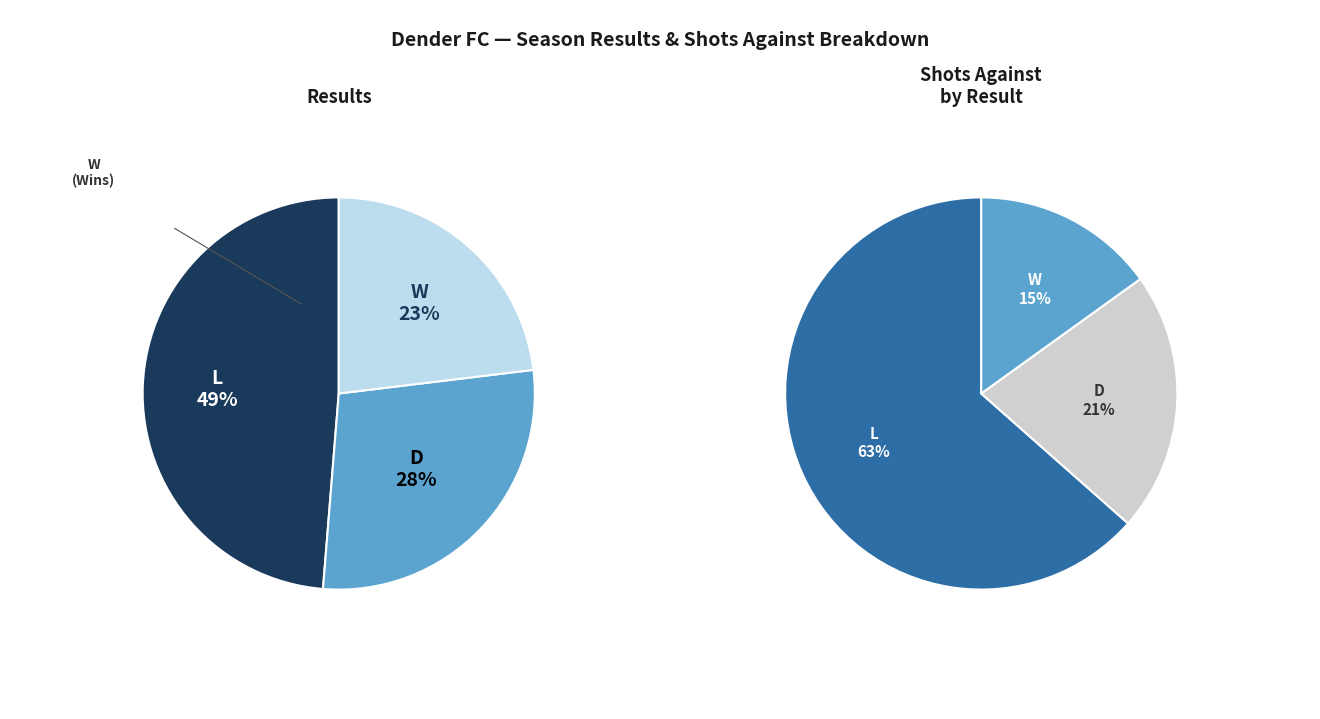

True or false: D accounts for 28% of the total.

True